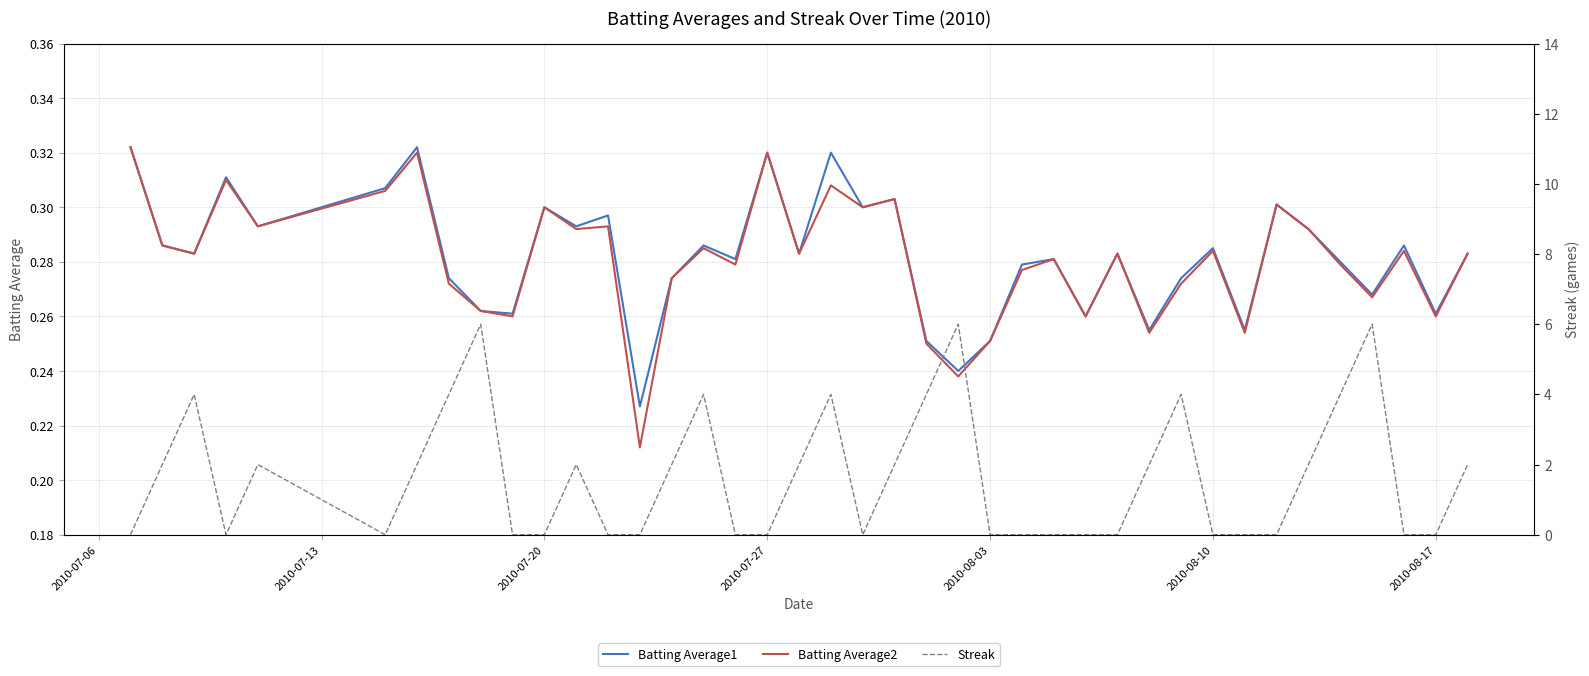

The Batting Average1 series shows 0.4 at 2010-08-17. True or false?

False